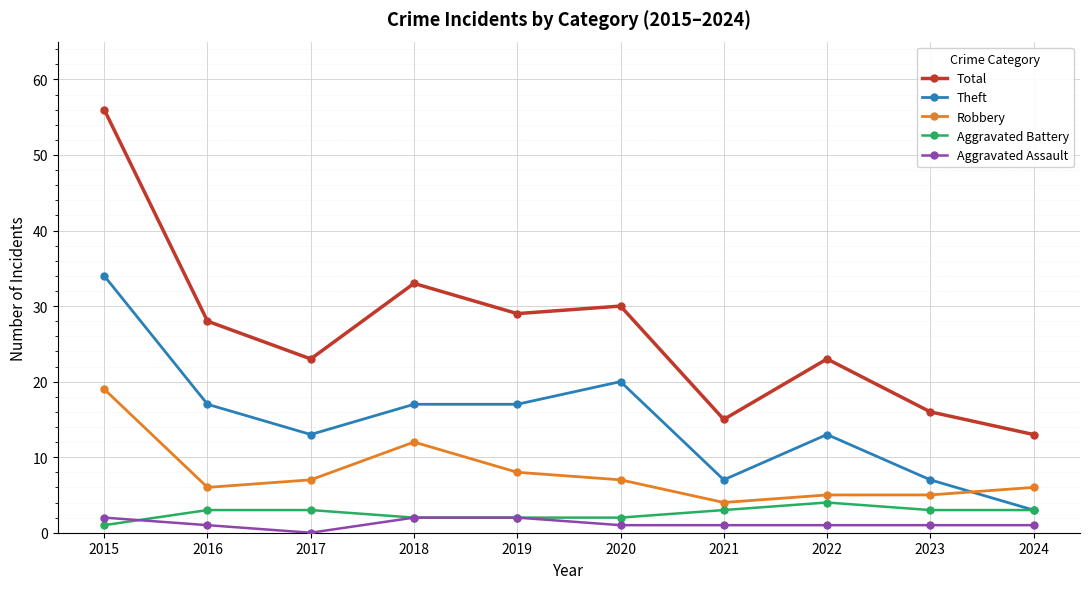

At 2023, list the series in order from largest to smallest.

Total, Theft, Robbery, Aggravated Battery, Aggravated Assault